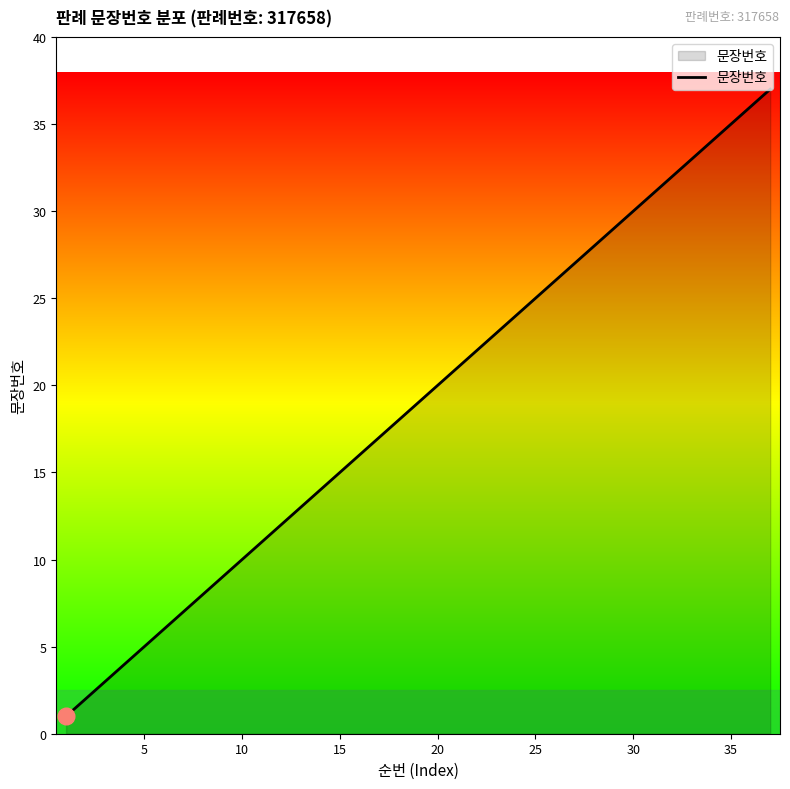

What is the average value?

19